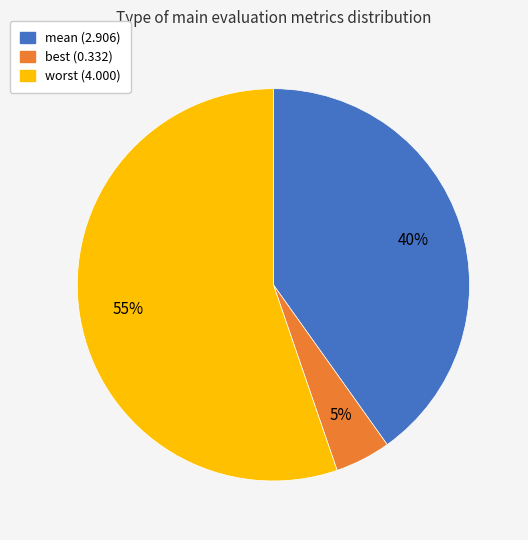

Is it true that worst is 55% of the pie?

True